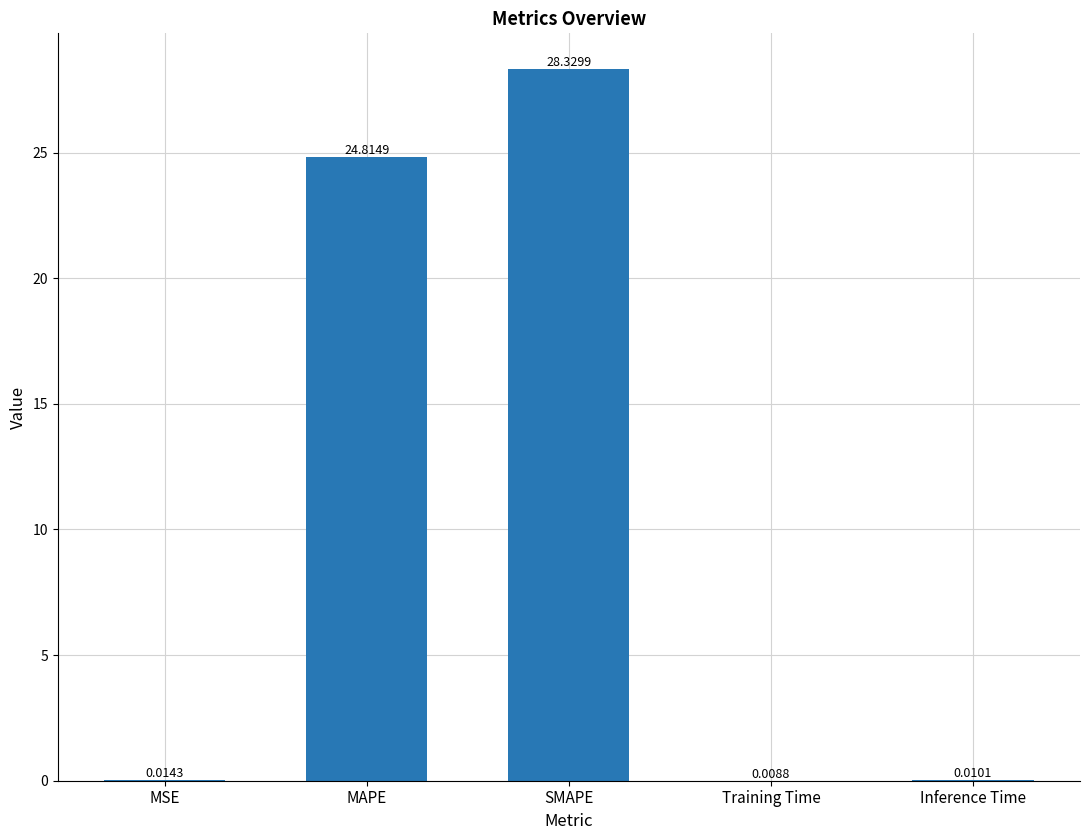

What is the change in value from MSE to SMAPE?

+28.3